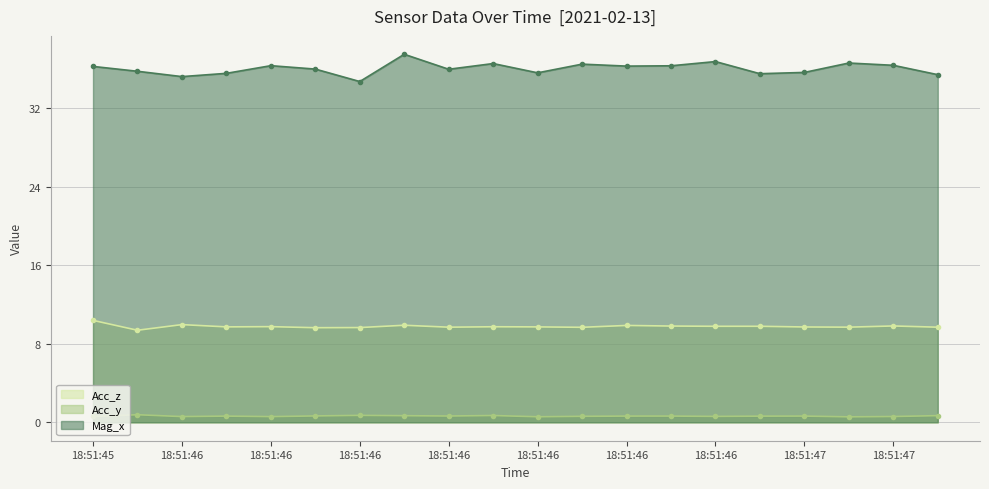

In Acc_y, how many points are lower than both neighbors (excluding endpoints)?

6